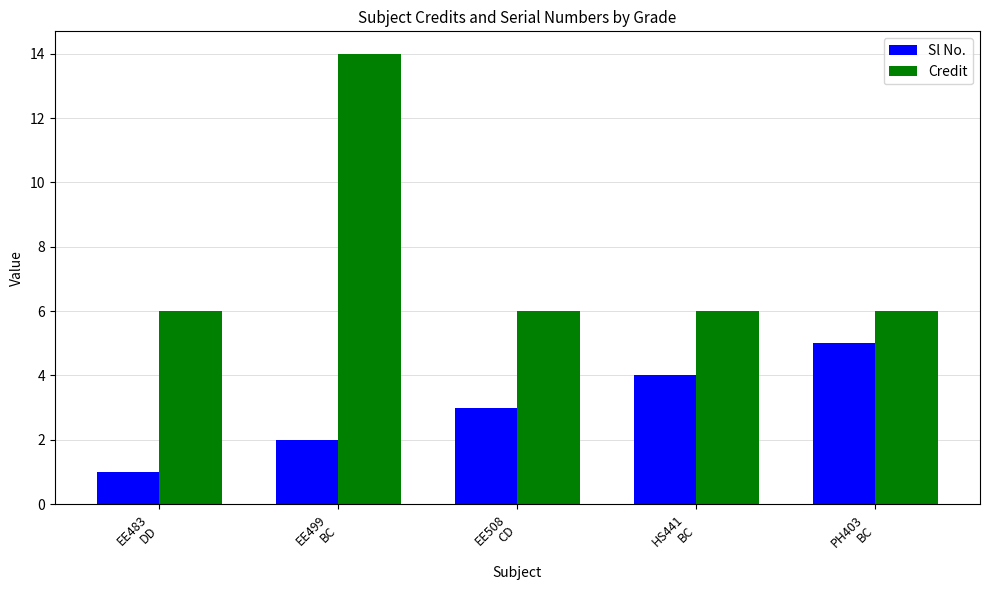

At which label does Sl No. reach its peak?

PH403
BC